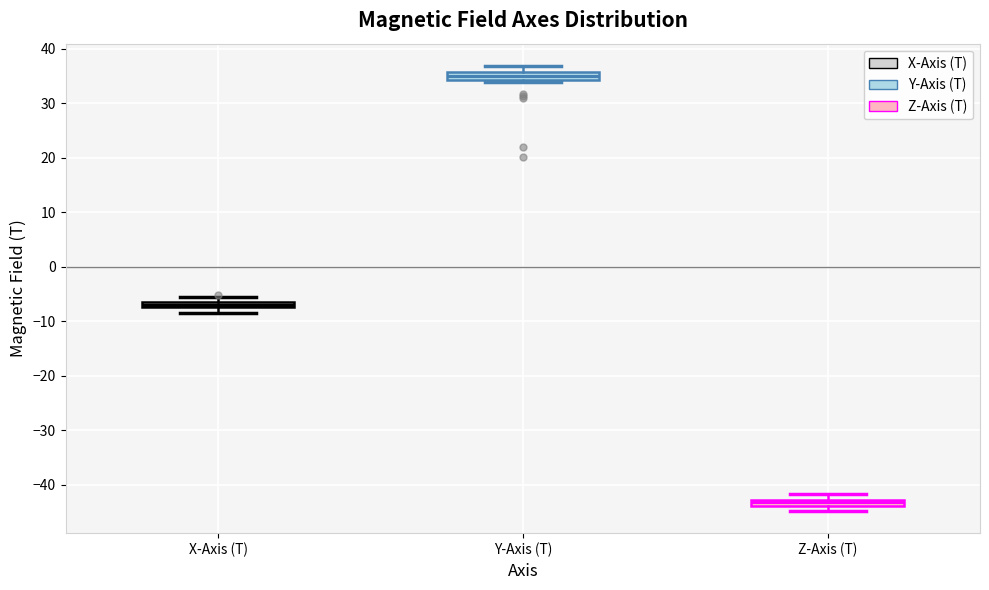

Which box has the lowest median line?

Z-Axis (T)